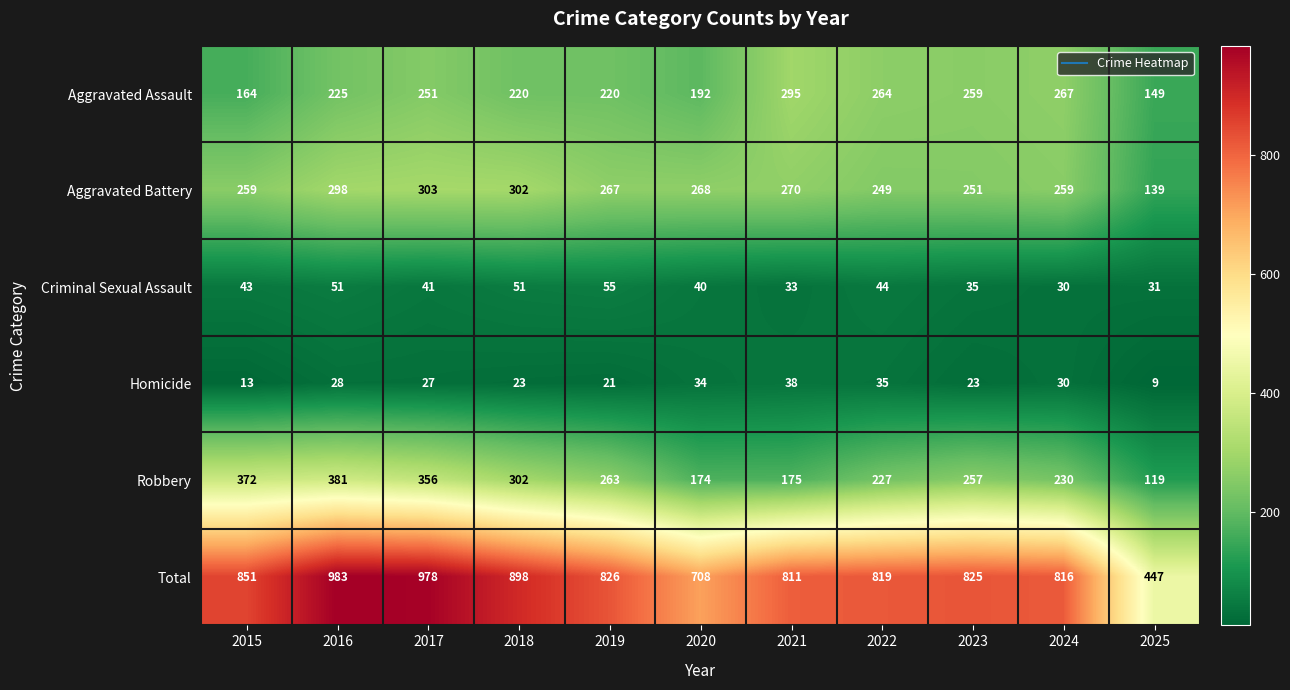

Between 2018 and 2025, which series saw the biggest shift?

Total